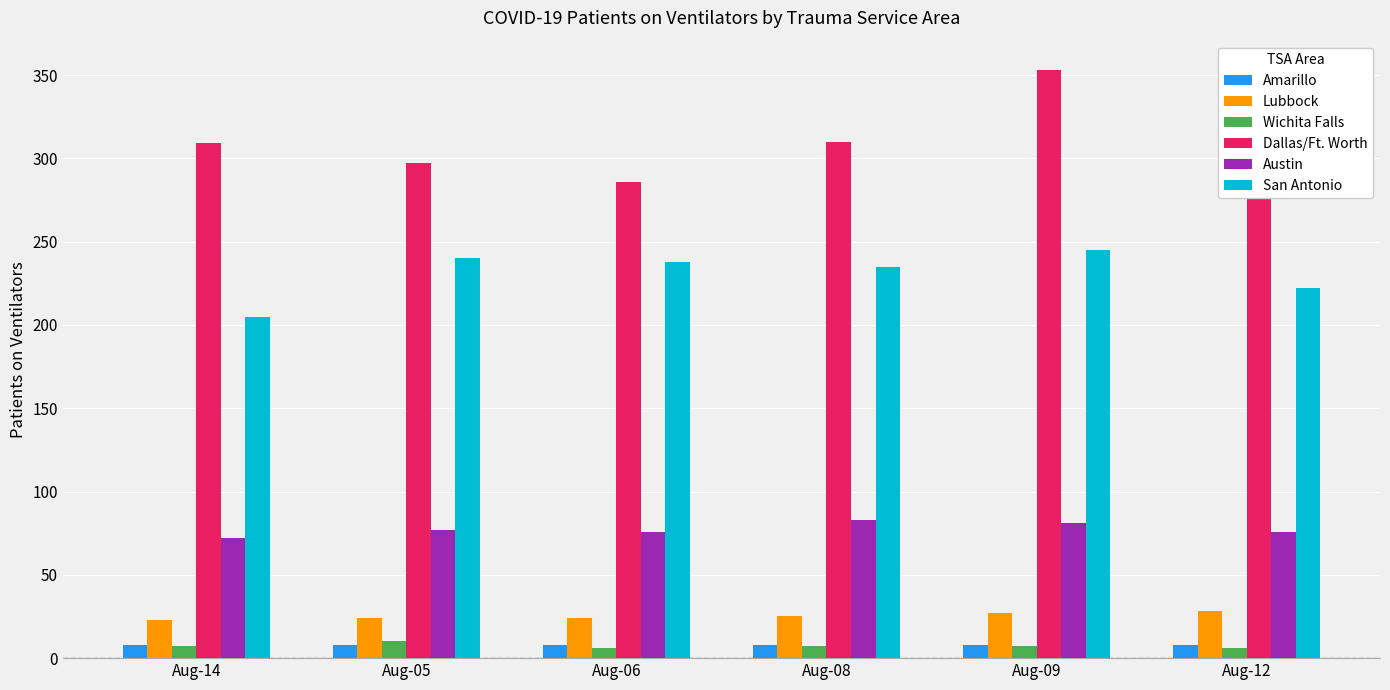

How many bars are there in each group?

6